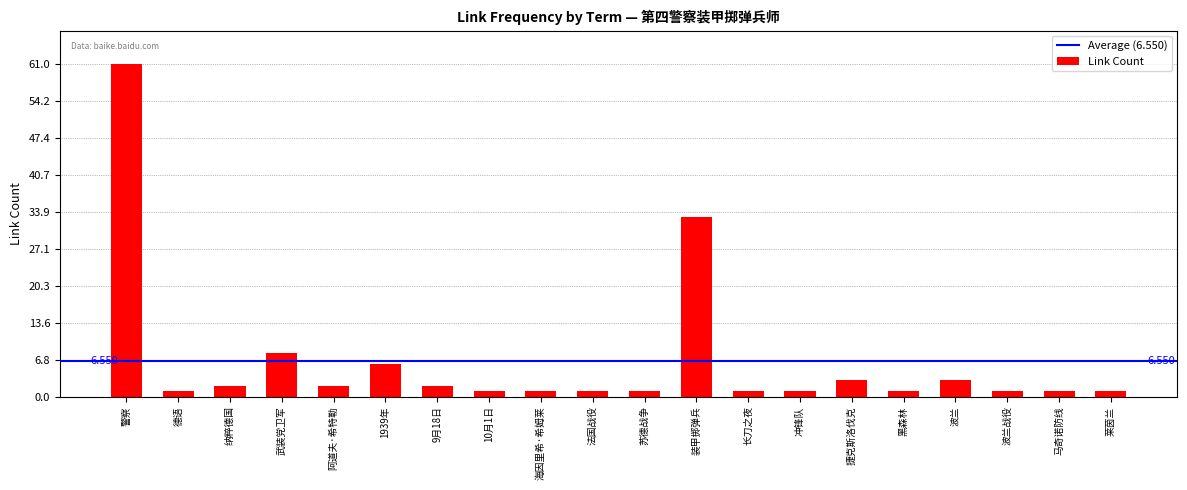

At which category does the chart reach its peak across all series?

警察